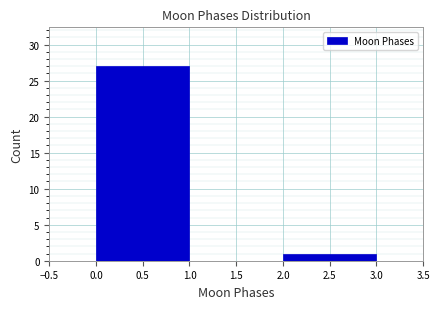

Reading left to right, list every bar in this chart as the range it spans on the x-axis followed by its height. The values are not printed on the chart, so give them approximately, as read against the axis.

0.0 to 1.0: 27
1.0 to 2.0: 0
2.0 to 3.0: 1